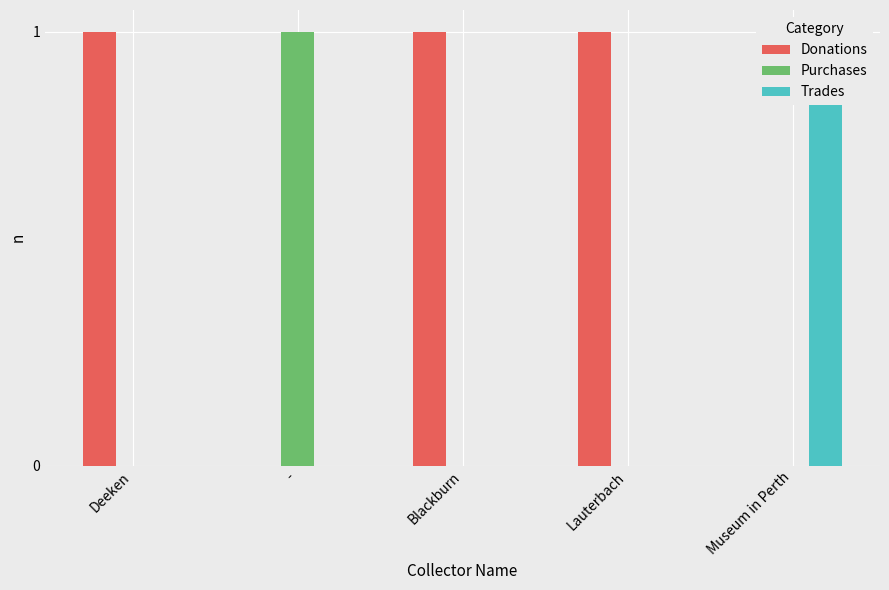

Reading left to right, transcribe all the data shown in this chart.

Donations: Deeken=1	-=0	Blackburn=1	Lauterbach=1	Museum in Perth=0
Purchases: Deeken=0	-=1	Blackburn=0	Lauterbach=0	Museum in Perth=0
Trades: Deeken=0	-=0	Blackburn=0	Lauterbach=0	Museum in Perth=1